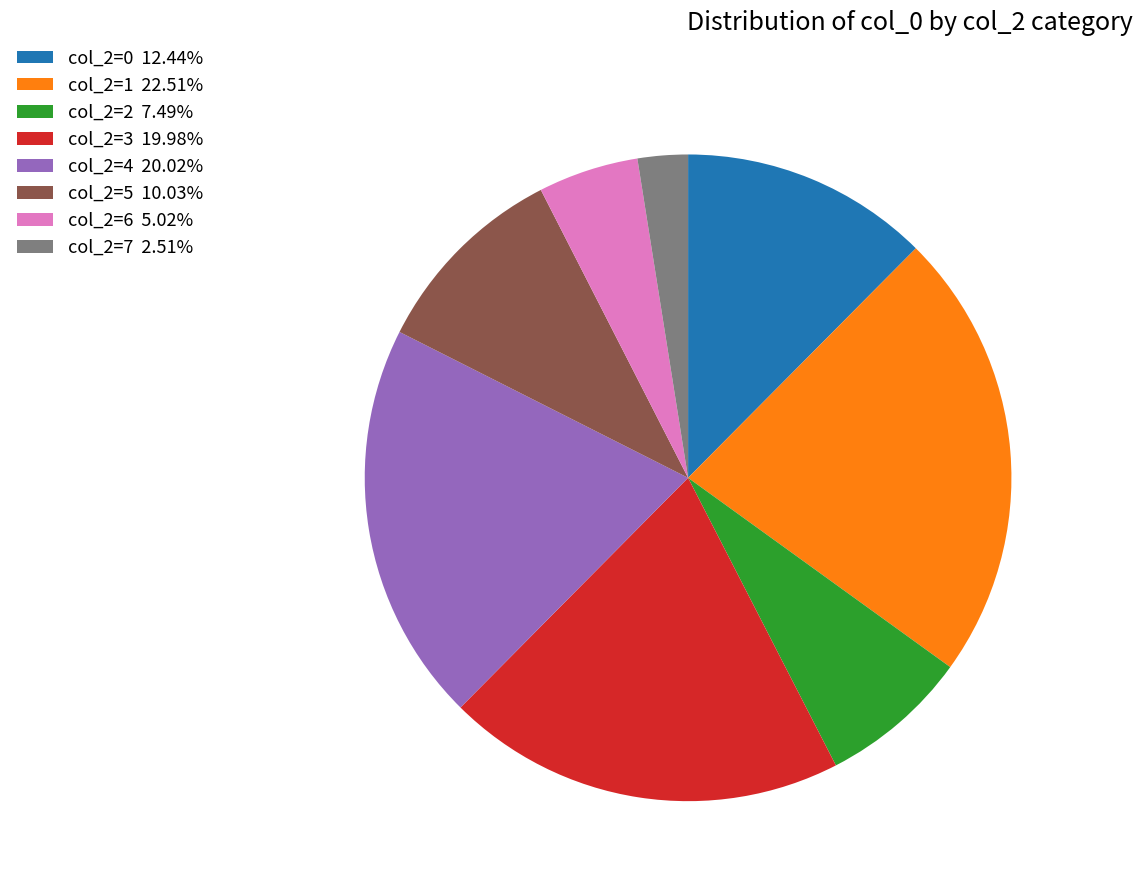

Is the sum of col_2=6 5.02% and col_2=2 7.49% greater than half?

No